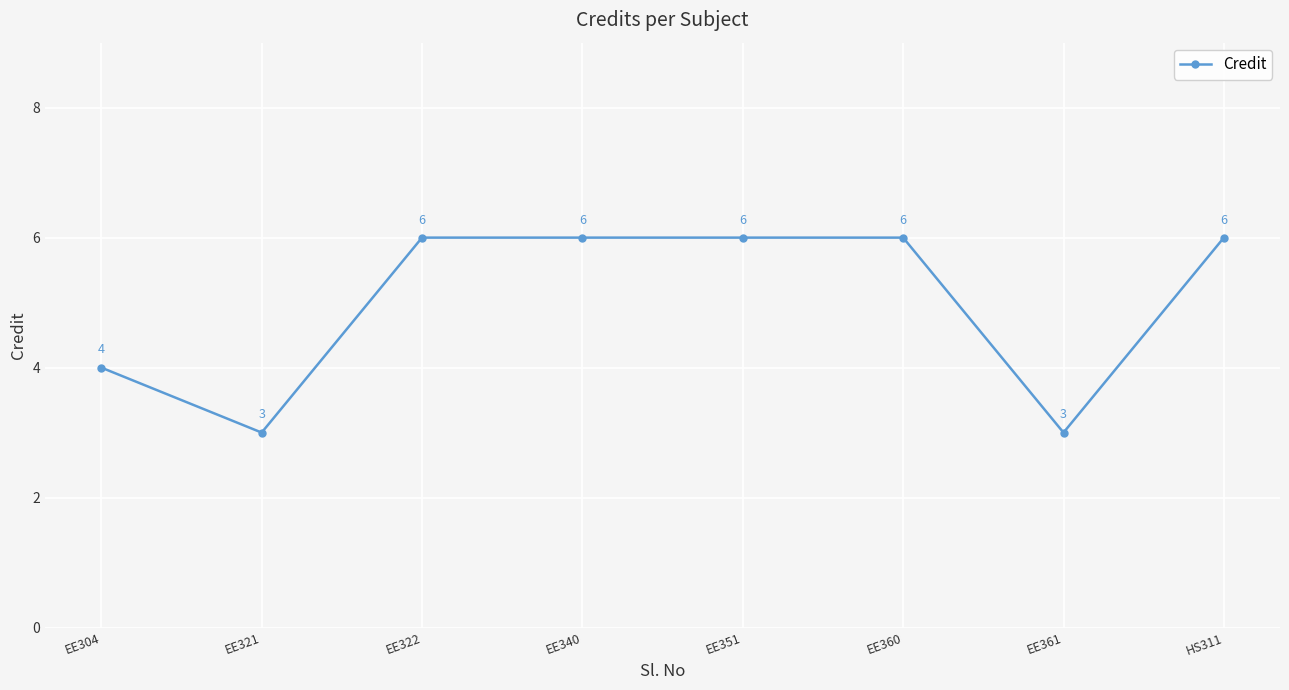

What is the label of the 2nd point from the right?

EE361